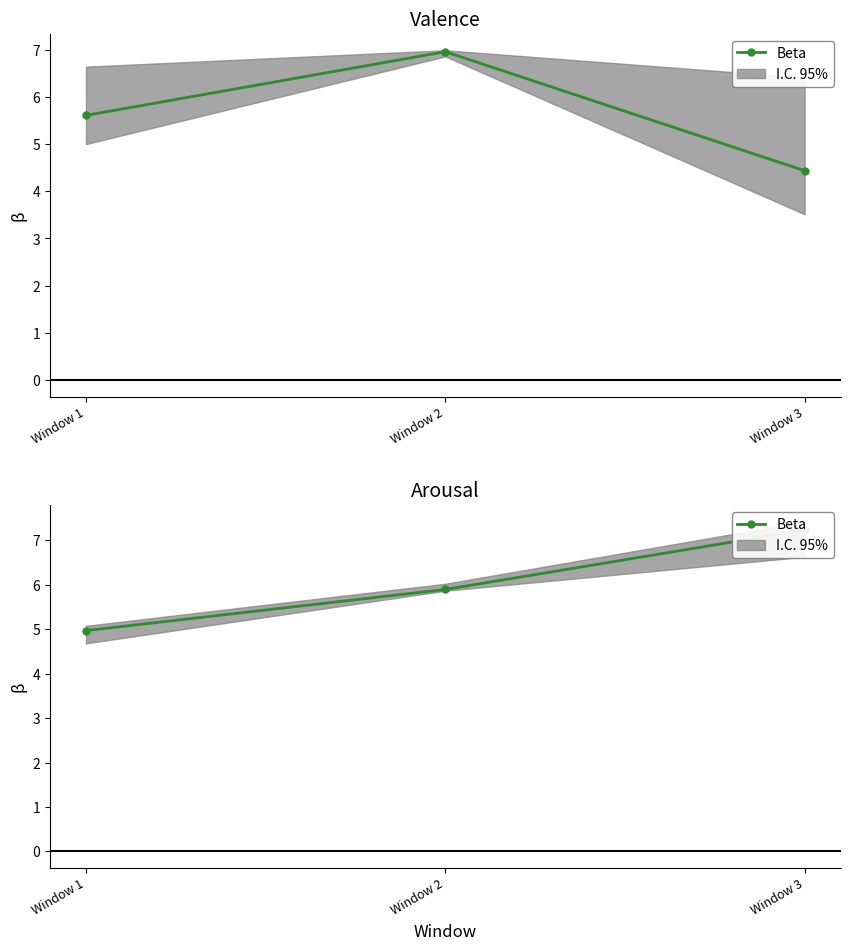

How many data points are less than 5?

1